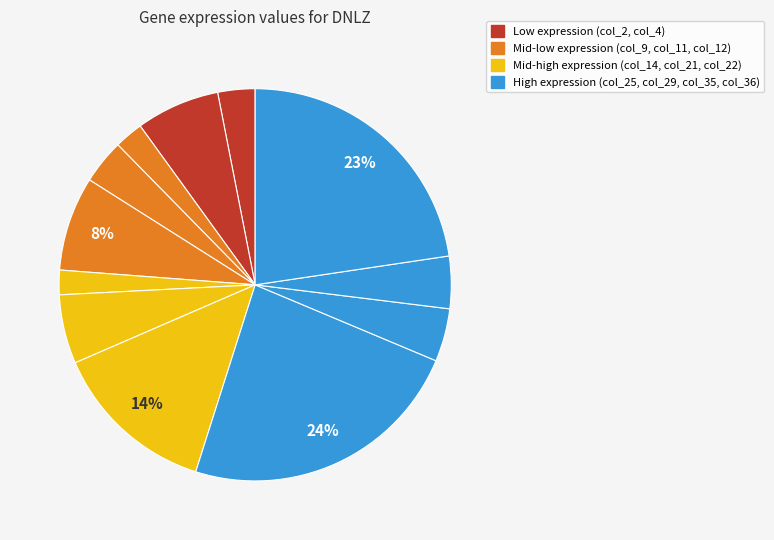

Does any single category account for the majority?

No